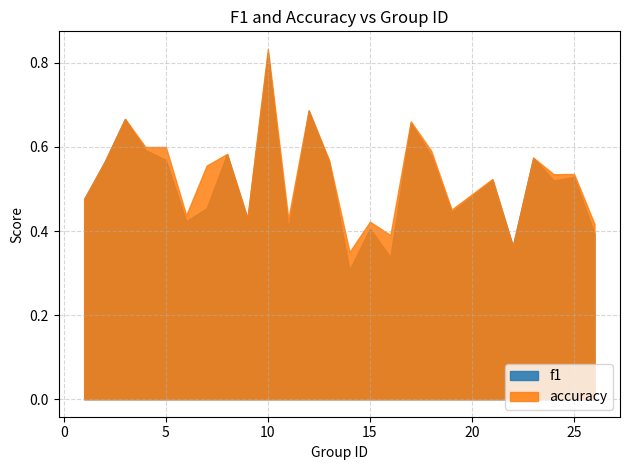

The value of f1 at 15 is 0.4. True or false?

True